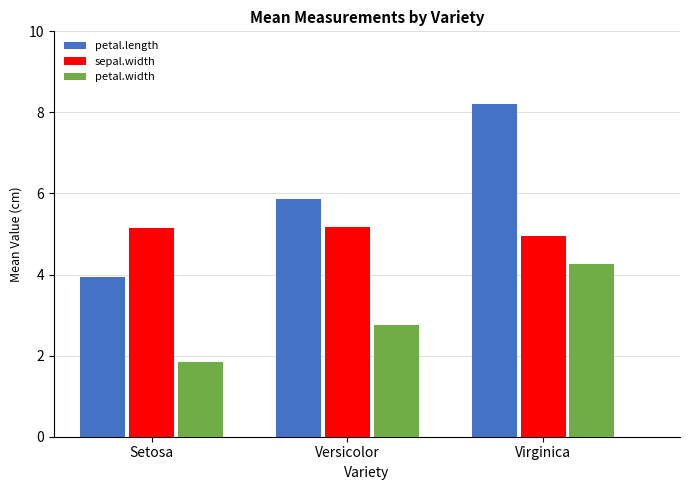

How many sepal.width values are between 4 and 5?

1